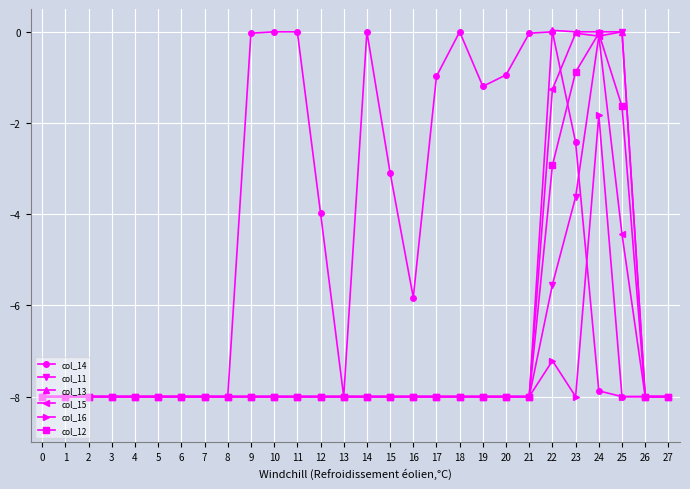

What is the difference between the highest and lowest values at 25?

8.0